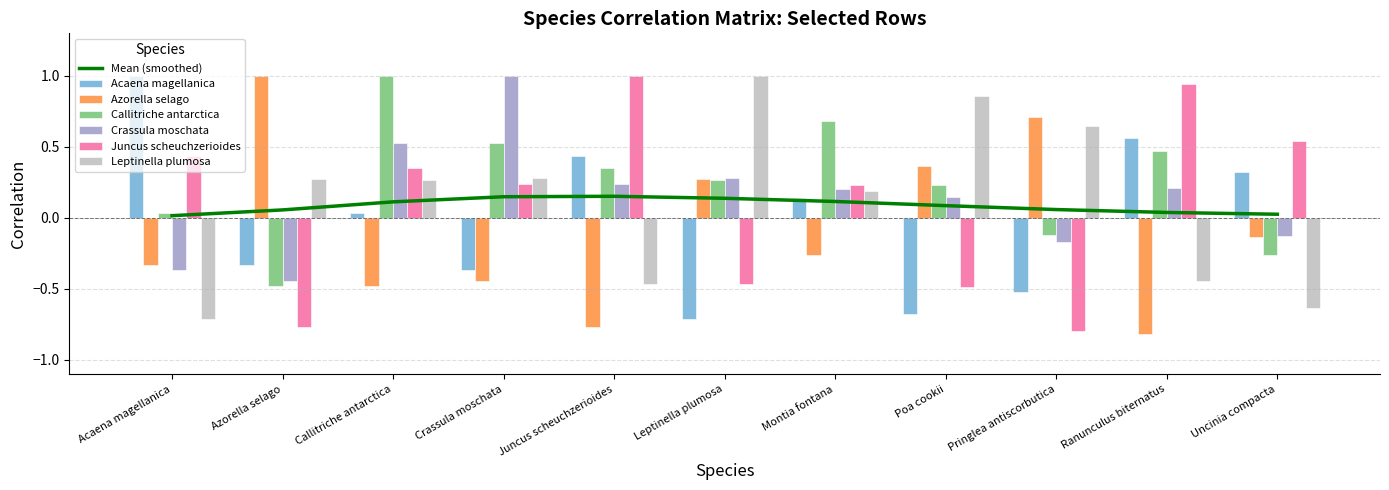

What is the difference between the highest and lowest values at Pringlea antiscorbutica?

1.5